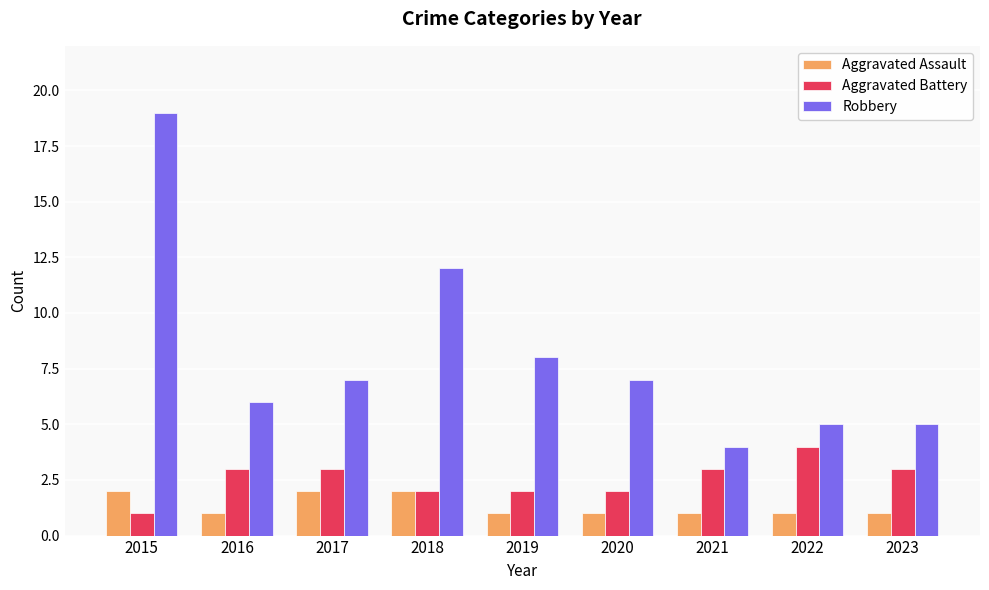

Read the Aggravated Assault value at 2017.

2